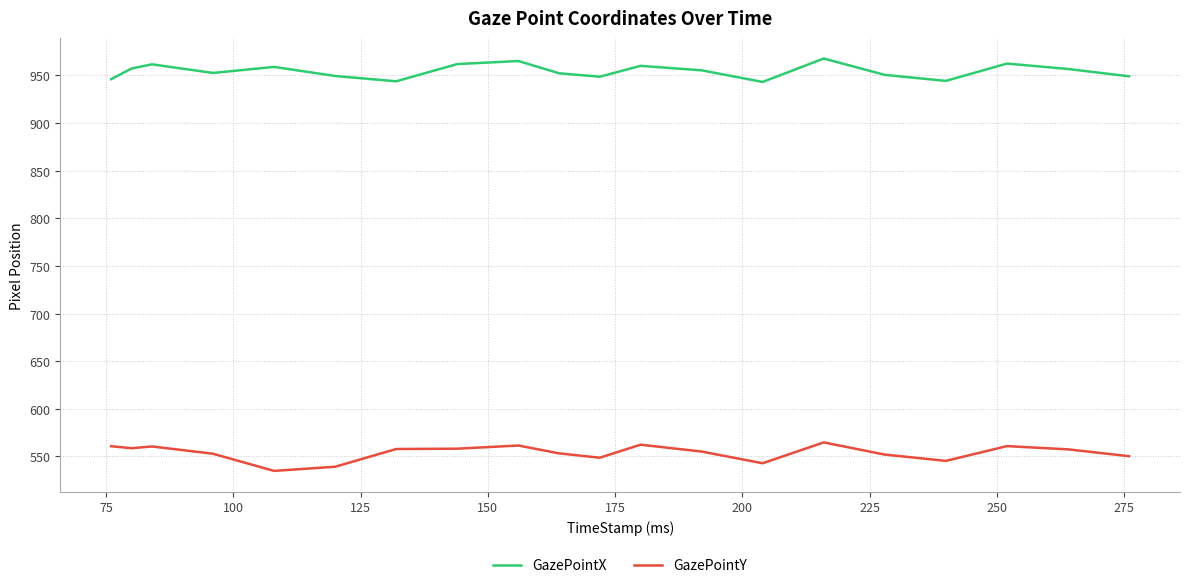

At how many categories does at least one series exceed 851?

20